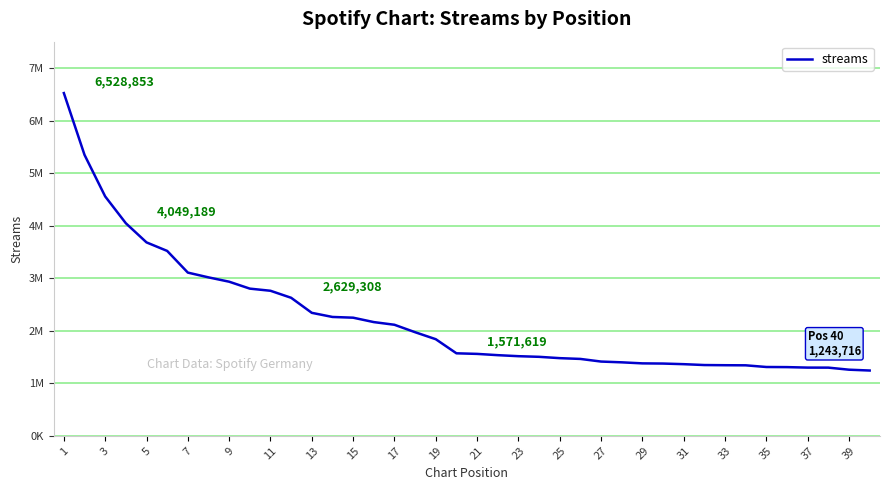

Does the chart have visible grid lines?

Yes